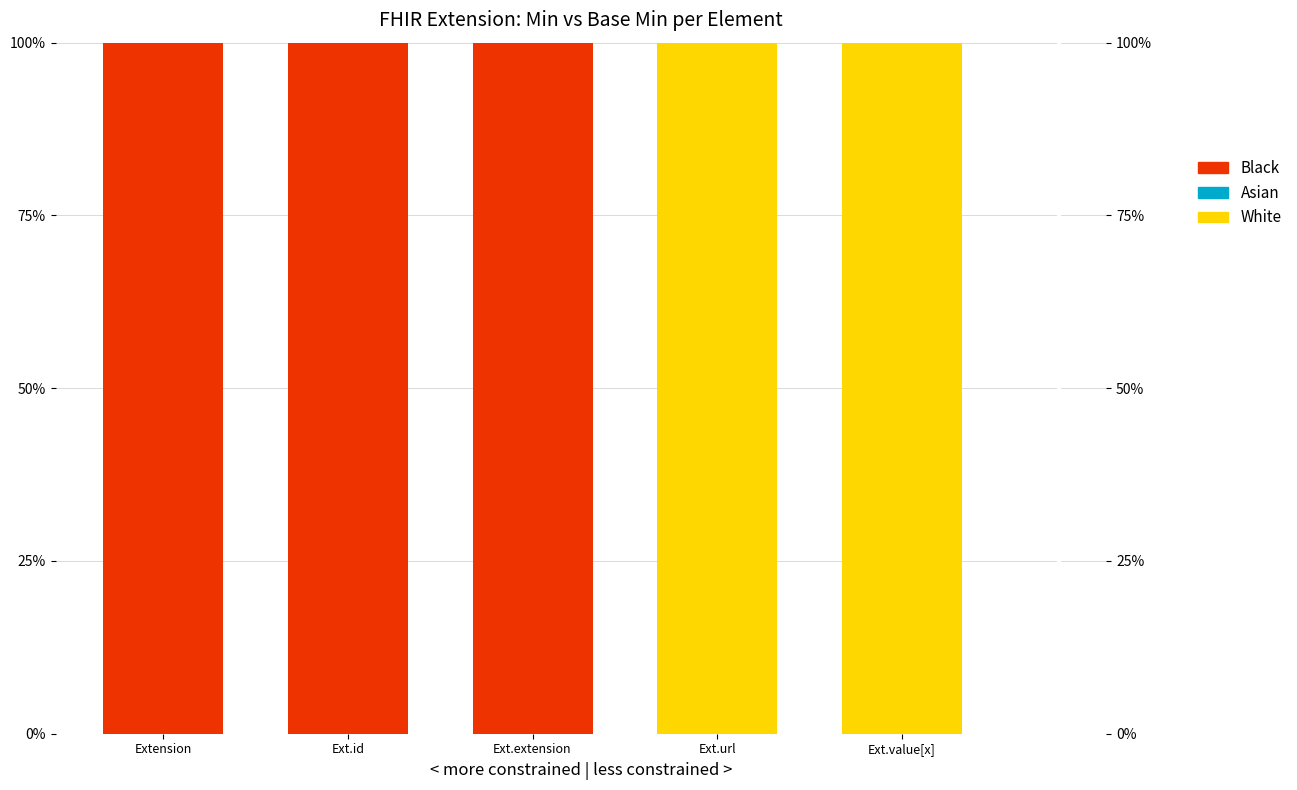

The value of Asian at Ext.value[x] is 0. True or false?

True